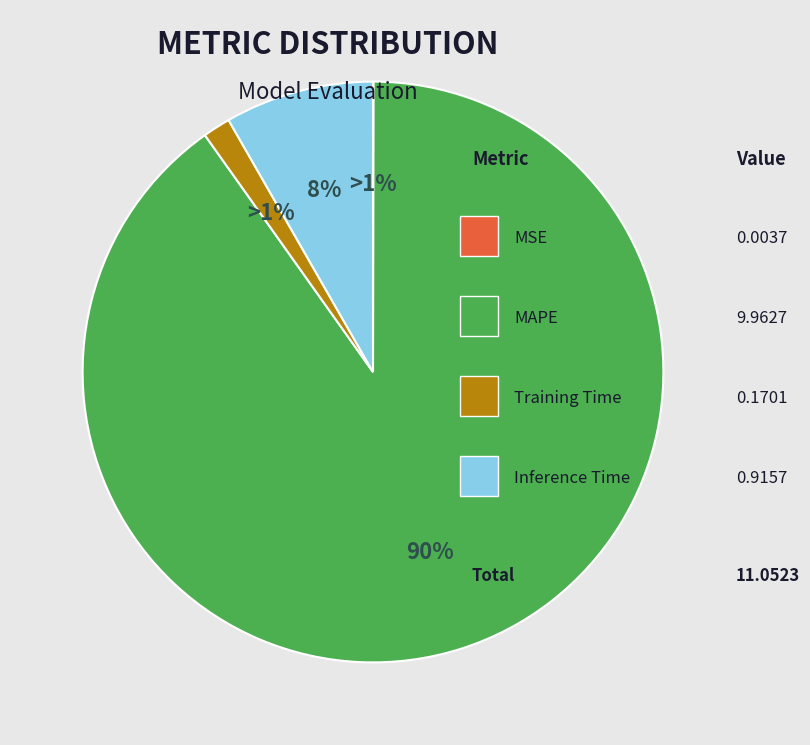

To the nearest percent, what is the difference between the MSE and MAPE slice percentages?

90%